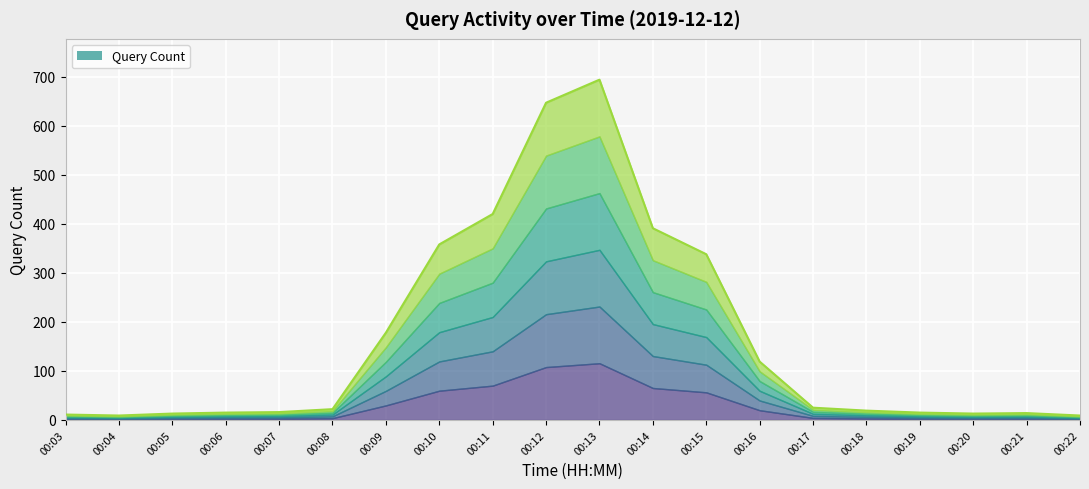

What is the value of the 6th point from the left?

22